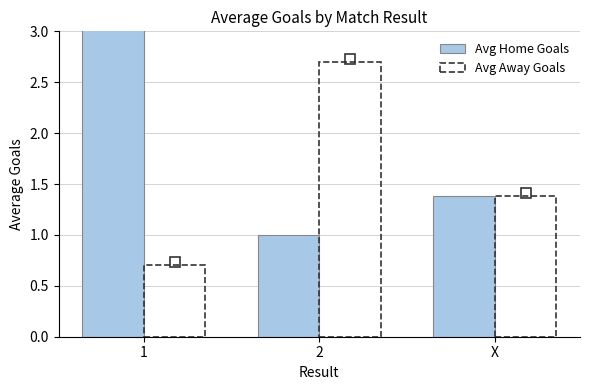

How many groups of bars are there?

3